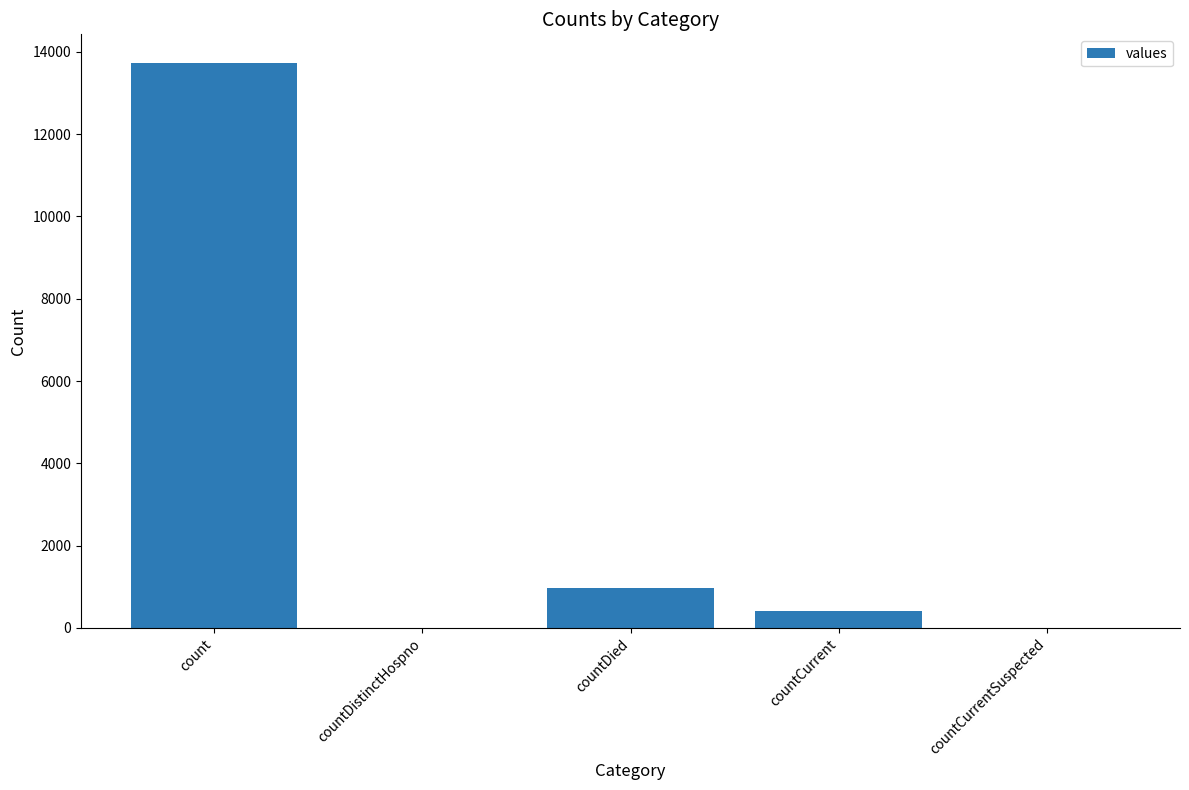

Where is the data nearest to the value 6870?

countDied